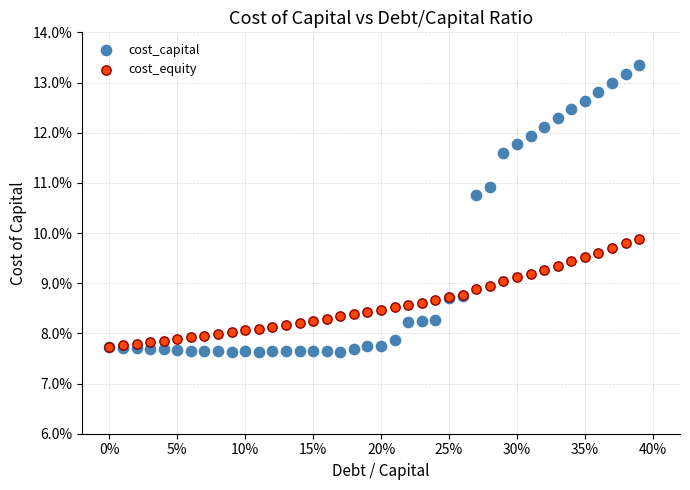

Which series reaches the maximum Y coordinate?

cost_capital